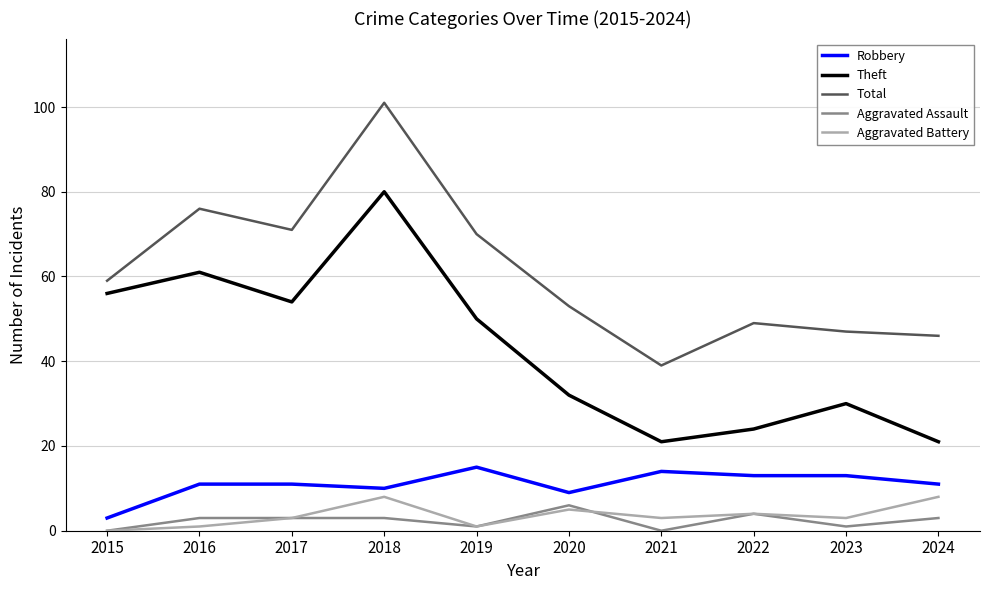

True or false: Aggravated Battery and Theft cross at least once.

False